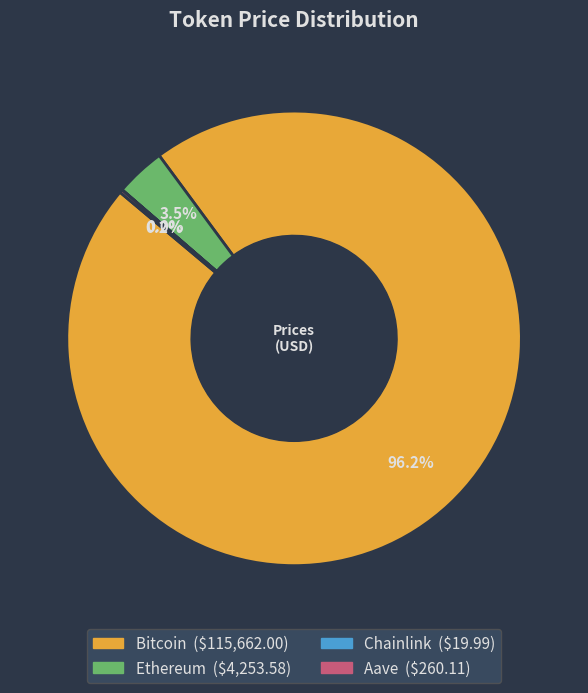

Which has a higher value, Ethereum or Bitcoin?

Bitcoin